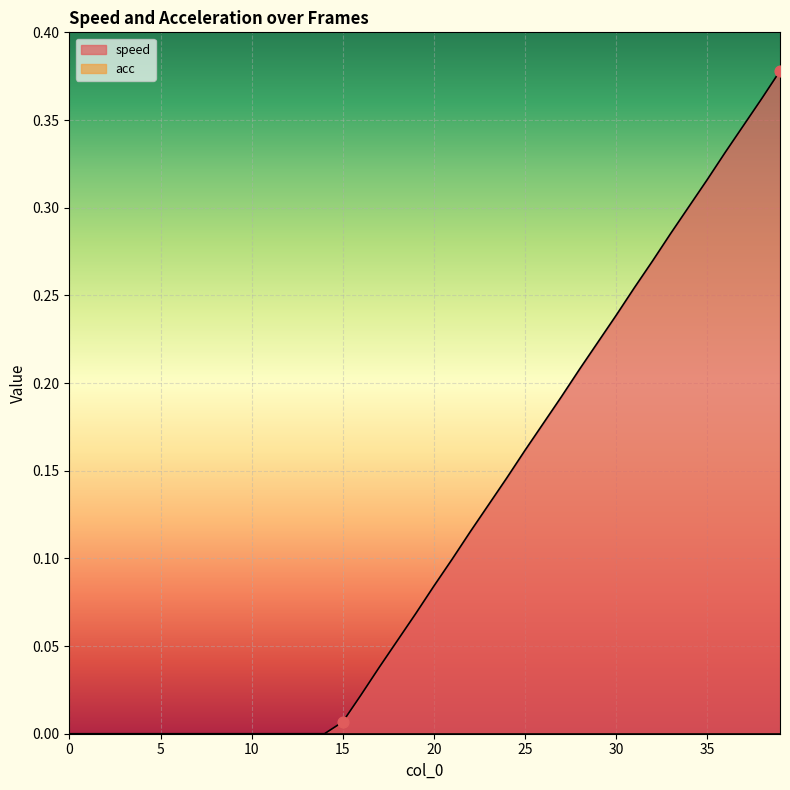

Between 7 and 21, which is larger?

21